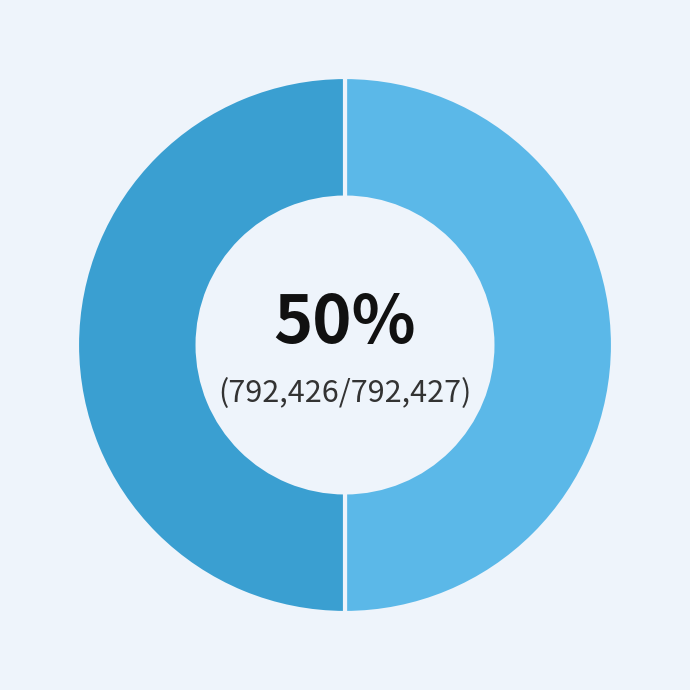

Count the number of slices in the pie.

2